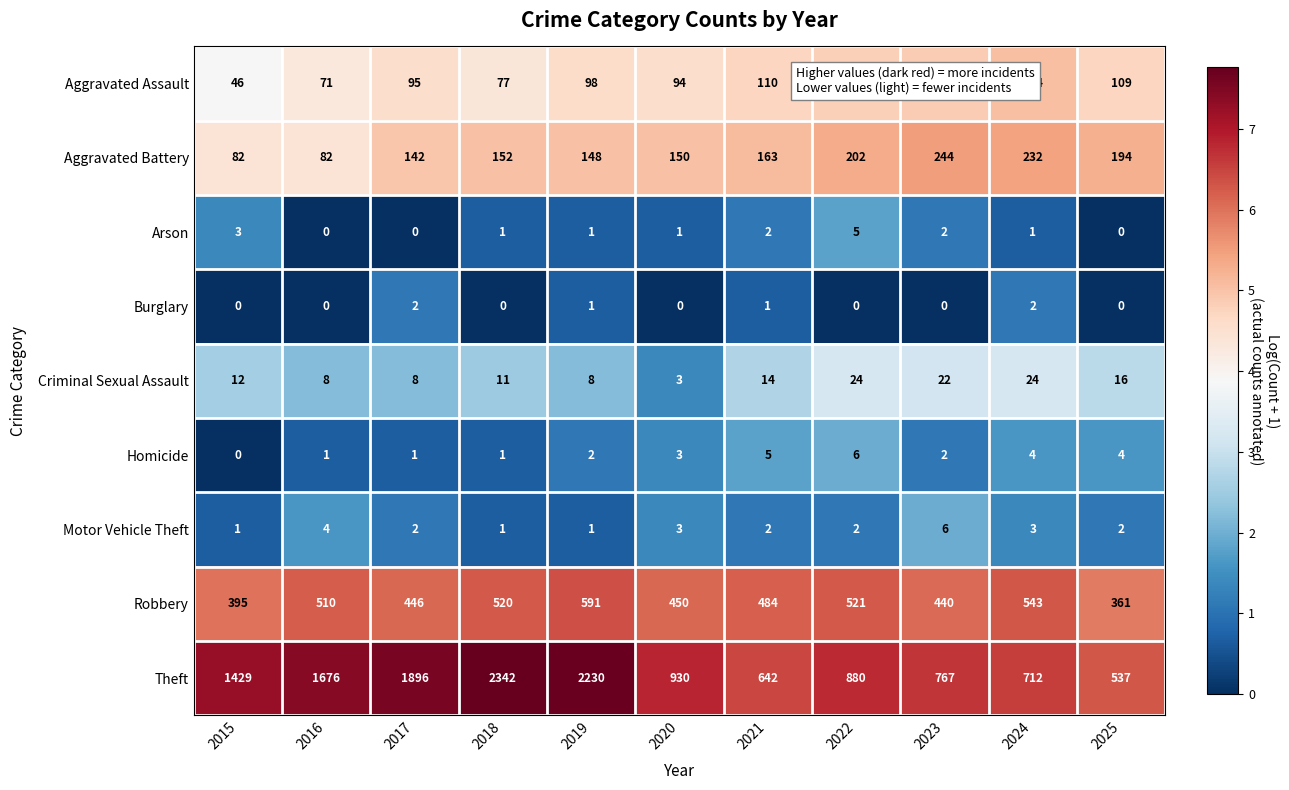

Between 2019 and 2021, which series saw the biggest shift?

Theft